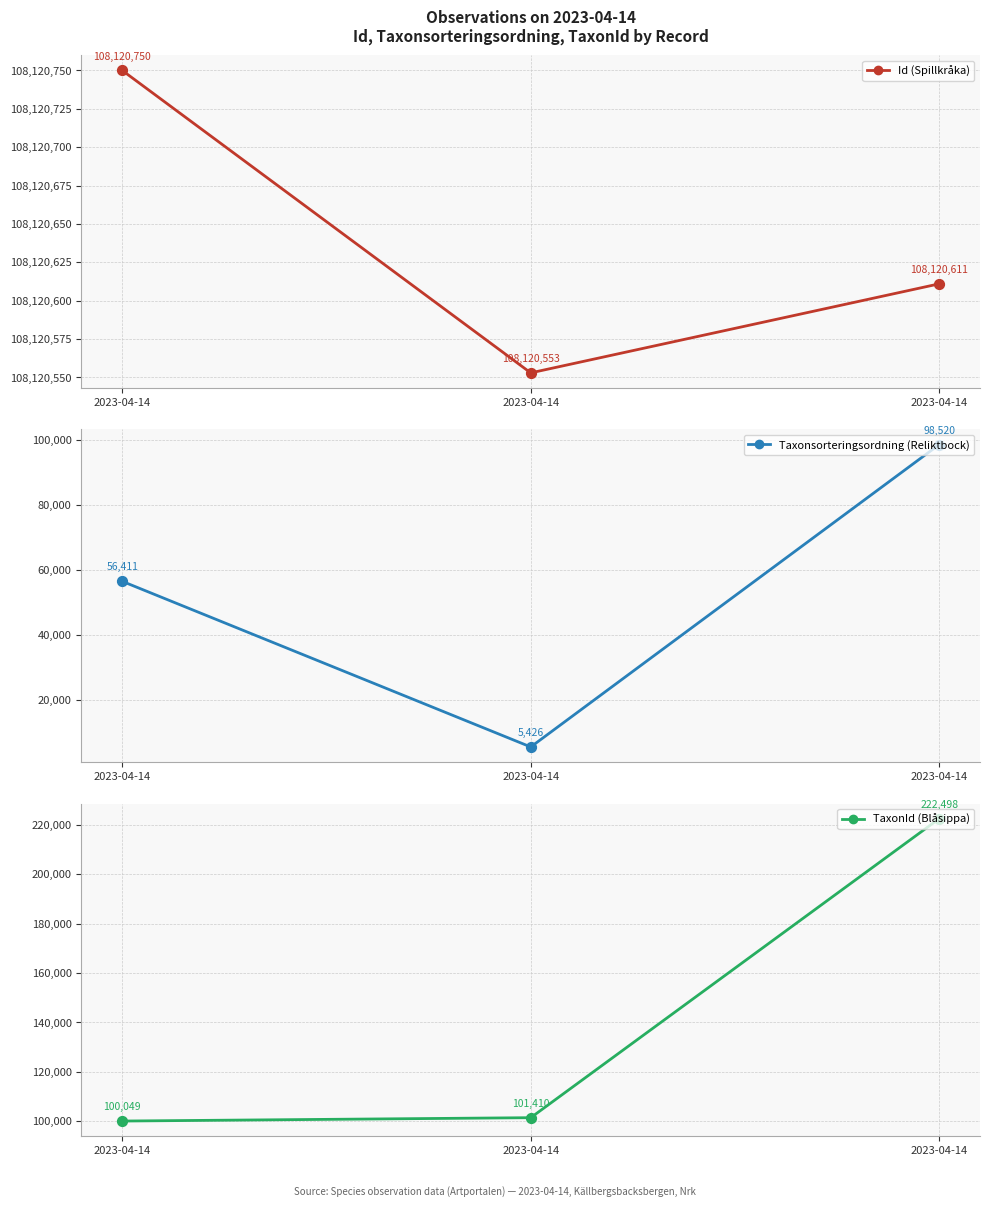

Which series has the largest total across all categories?

Id (Spillkråka)